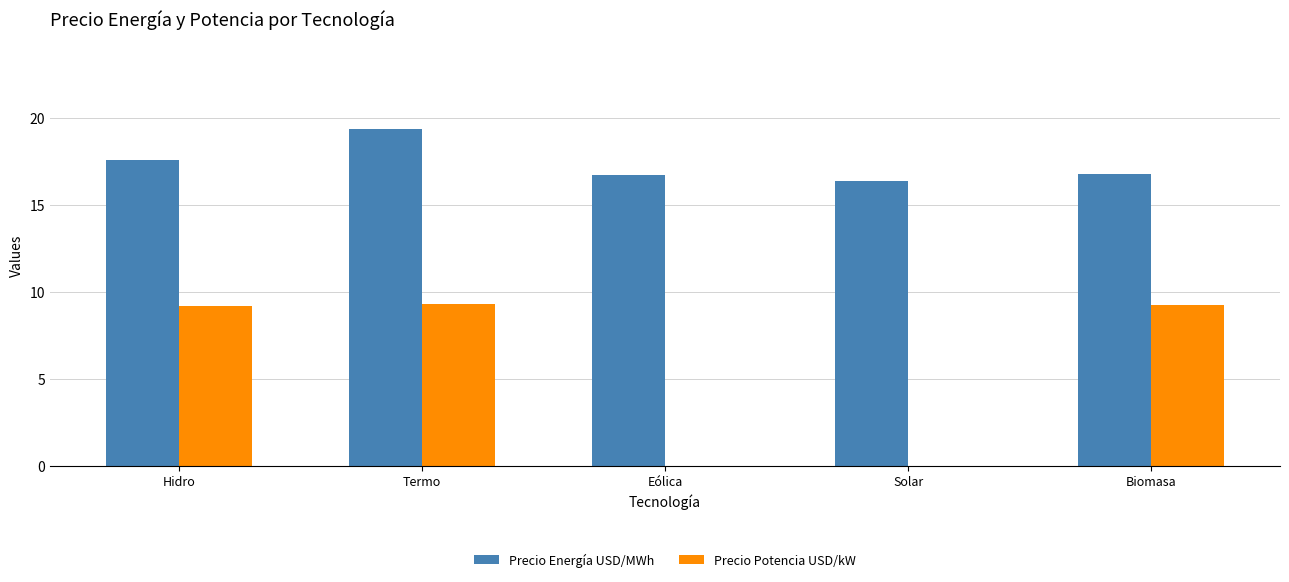

How many series are shown in this chart?

2